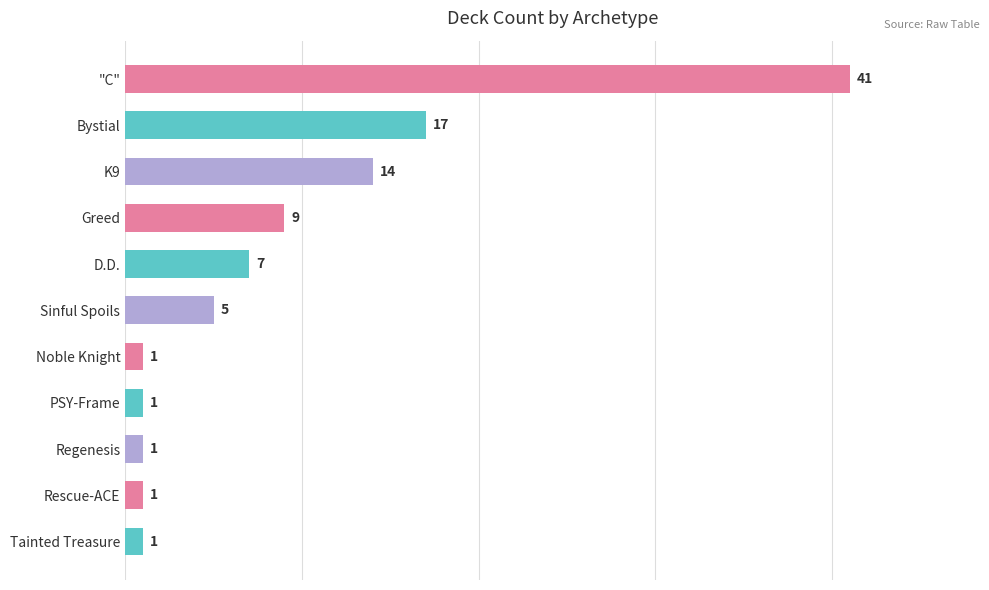

How many data points are less than 5?

5